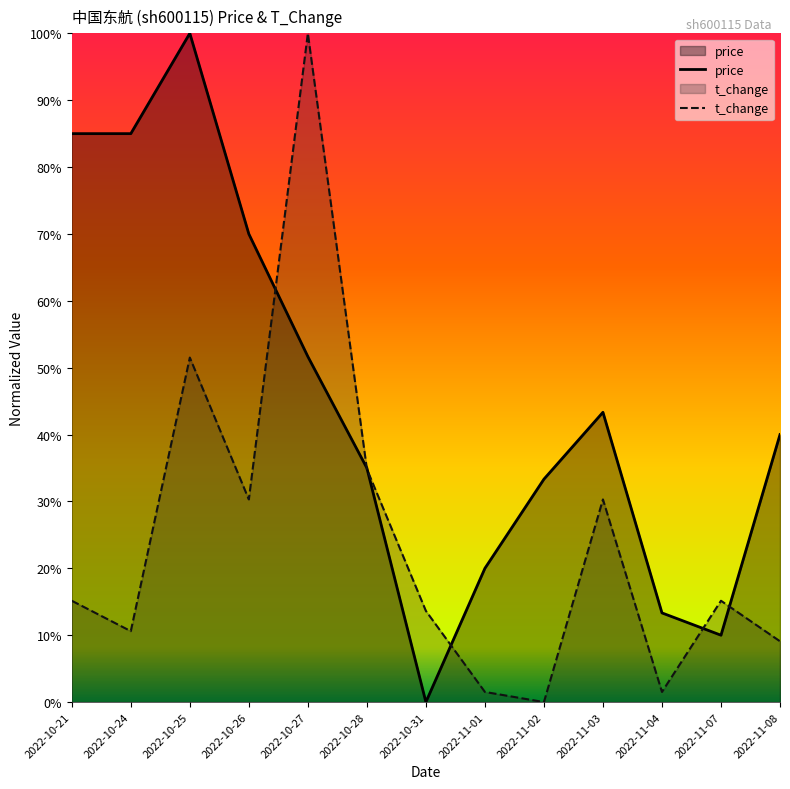

True or false: price has a value of 0.6 at 2022-11-03.

False